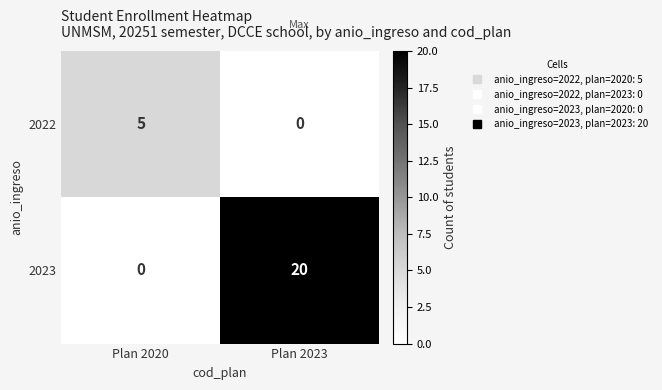

Rank the series by their average value, from highest to lowest.

2023, 2022